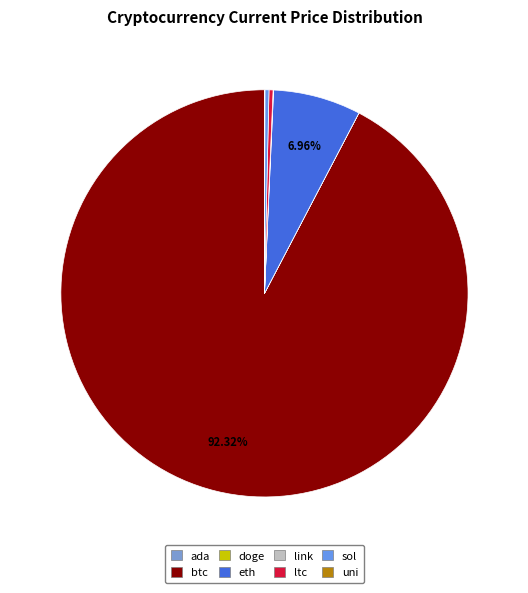

Is it true that eth is 16% of the pie?

False